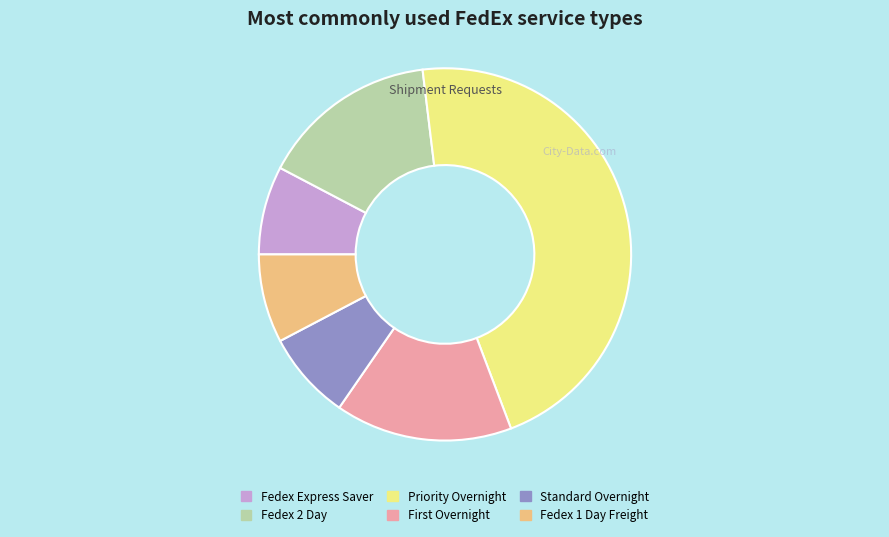

Is there any slice that represents more than half of the pie?

No